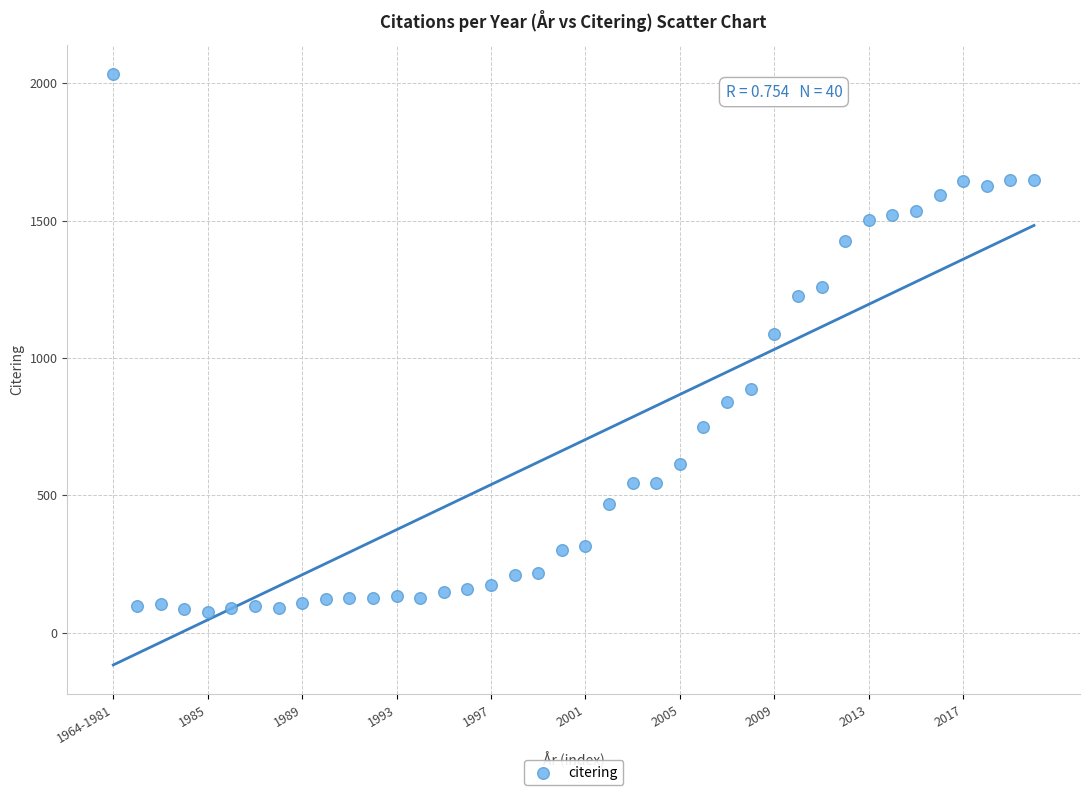

What Y value in the scatter plot is closest to 1055?

1086